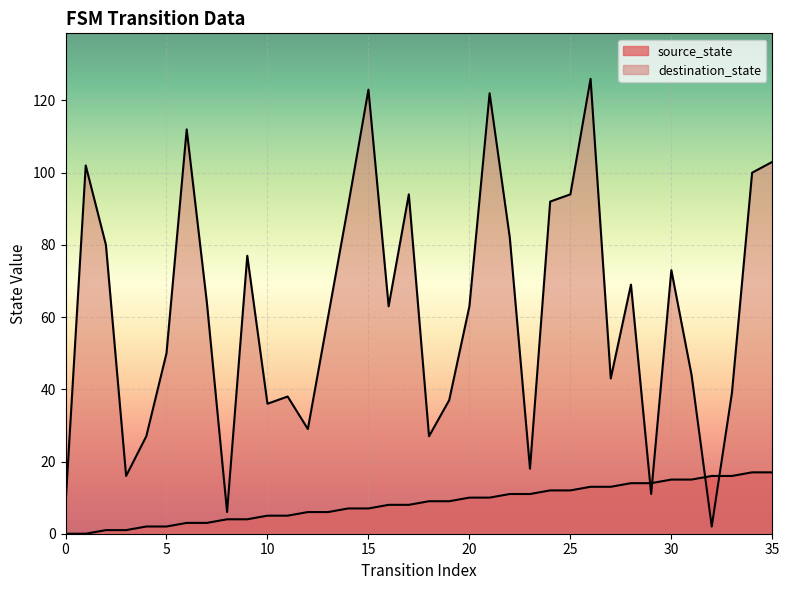

What is the approximate value of destination_state at 4?

27